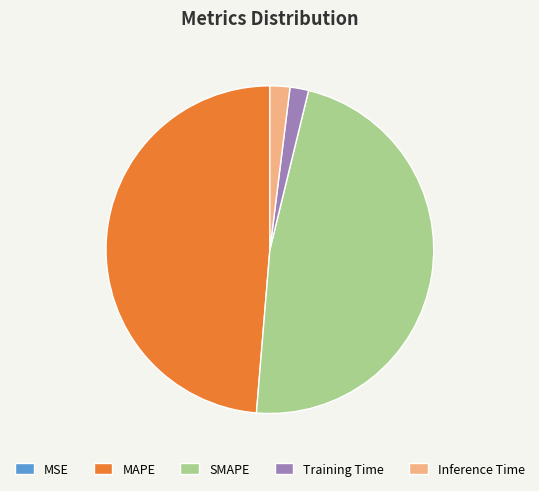

What is the largest slice in the pie chart?

MAPE